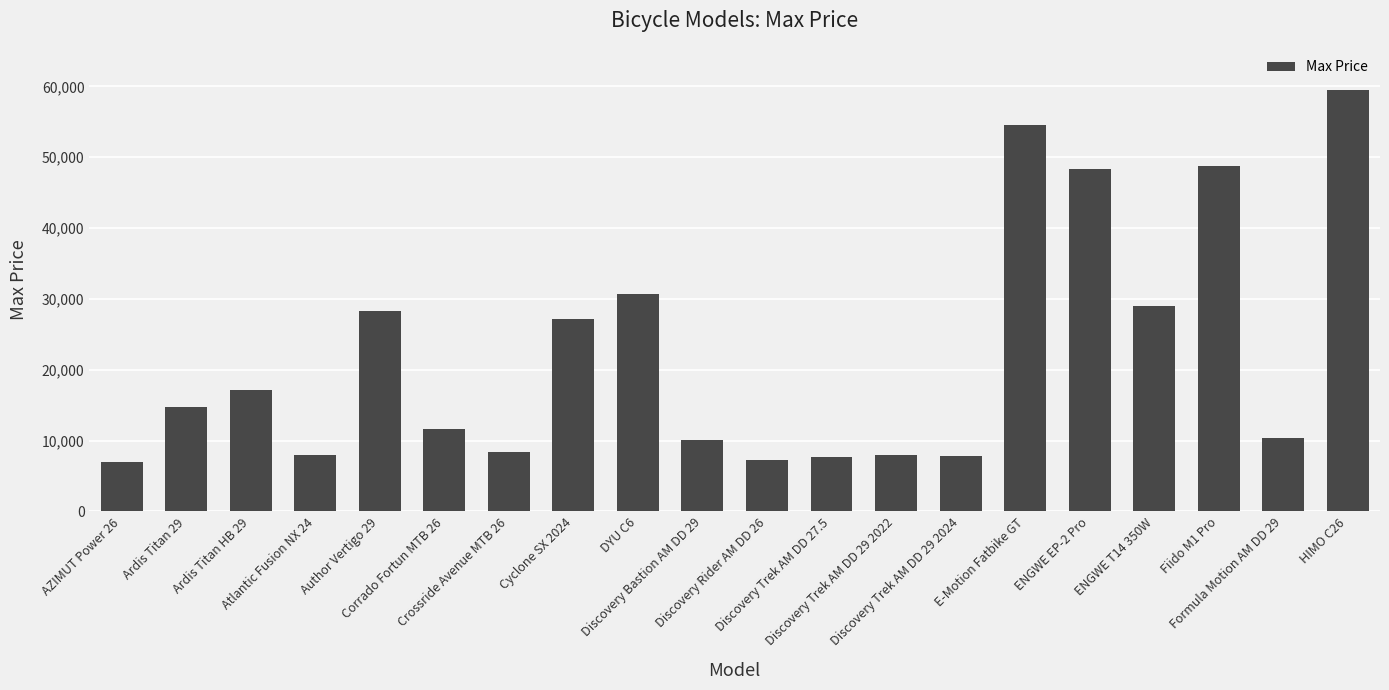

Which has a higher value, Ardis Titan HB 29 or Cyclone SX 2024?

Cyclone SX 2024